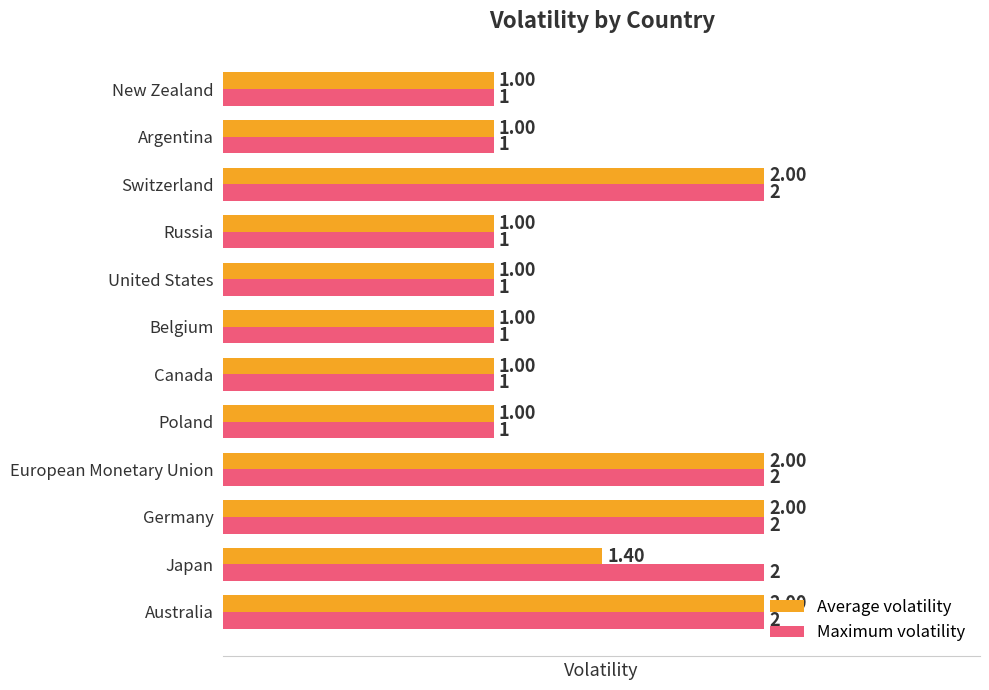

Count the number of data series in this chart.

2